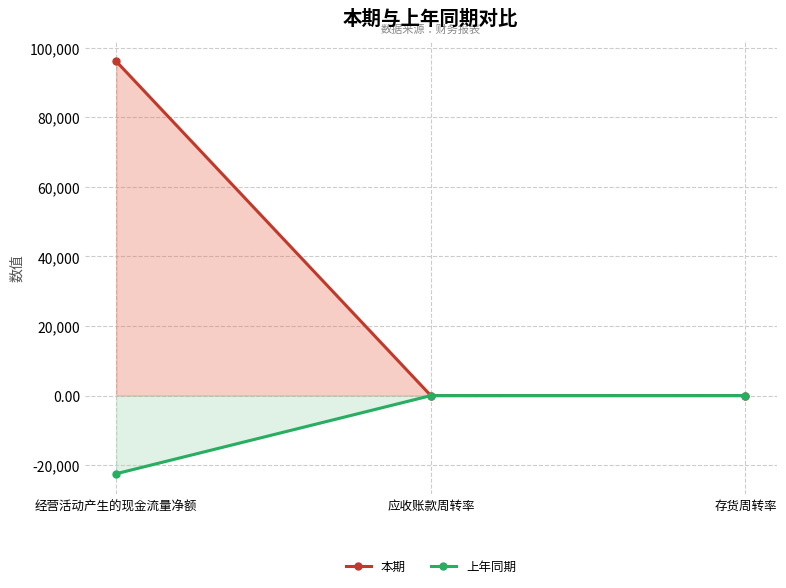

Between 经营活动产生的现金流量净额 and 存货周转率, which series saw the biggest shift?

本期